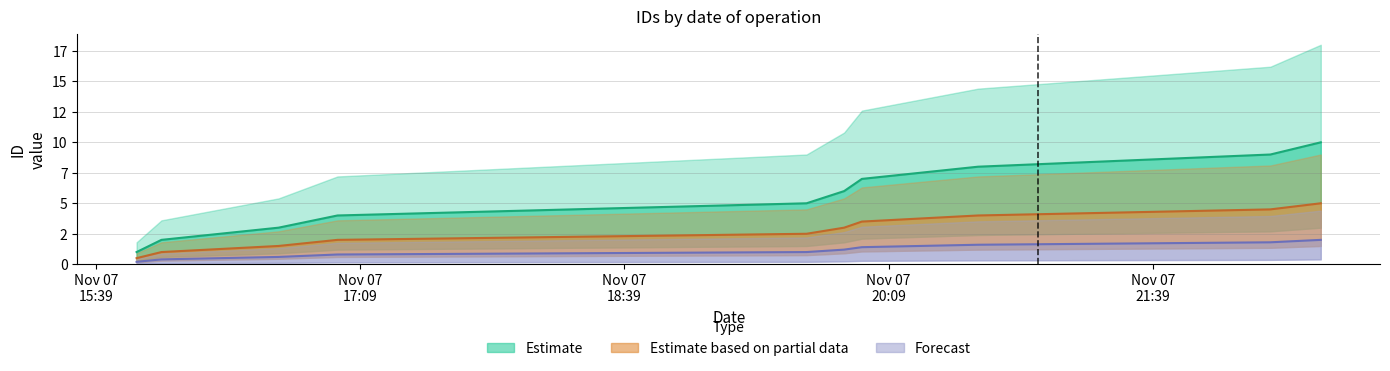

Rank the series by their maximum value, from lowest to highest.

Forecast, Estimate based on partial data, Estimate